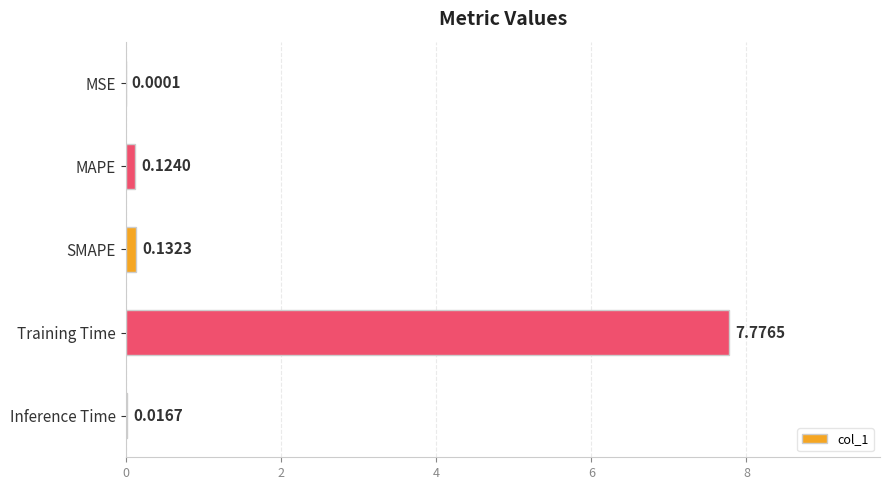

What is the sum of the values at MSE and Training Time?

7.8